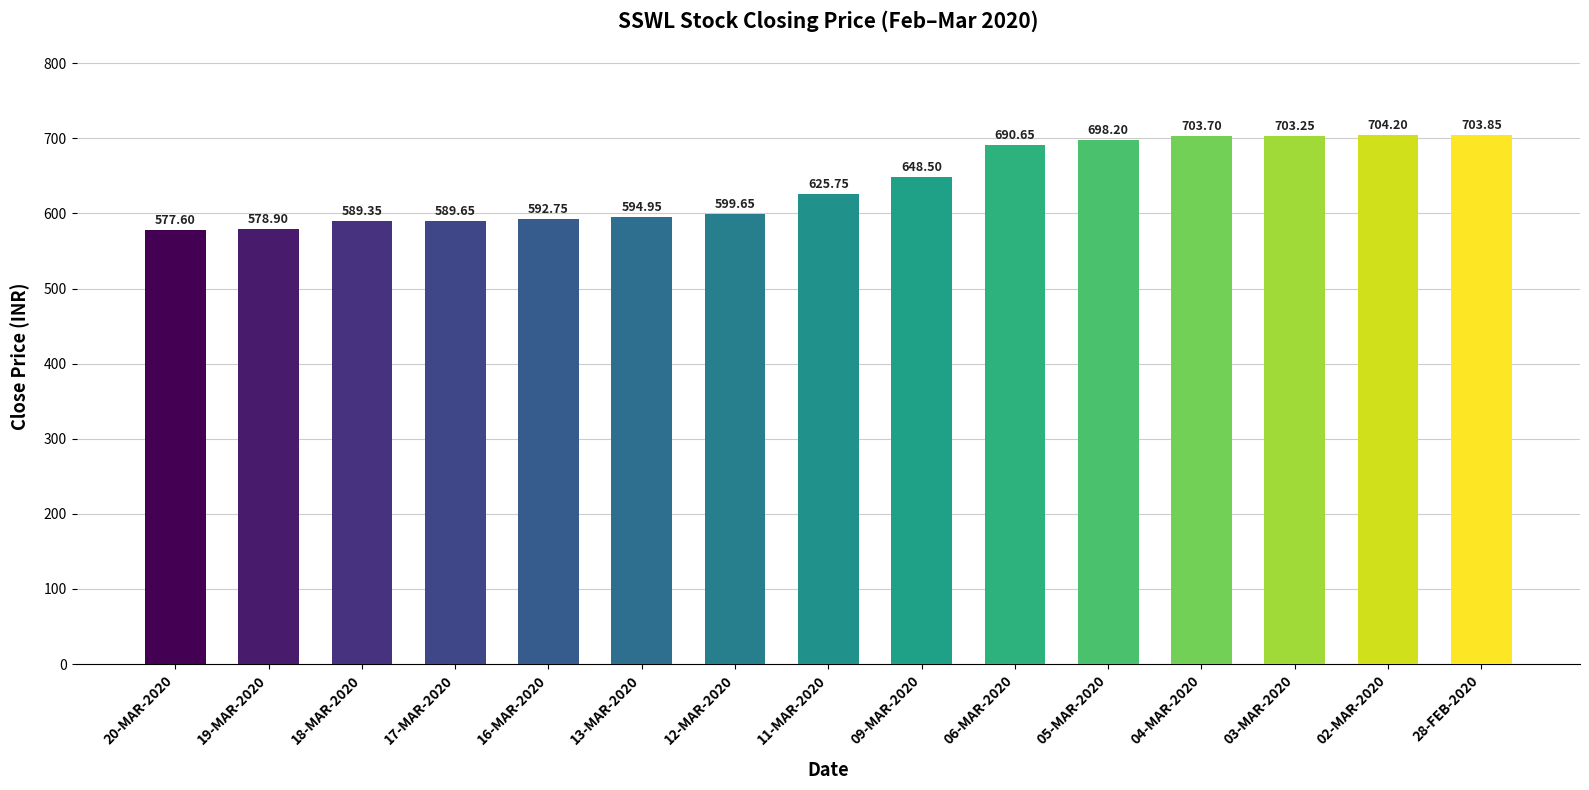

What is the difference between the maximum and minimum values?

126.6